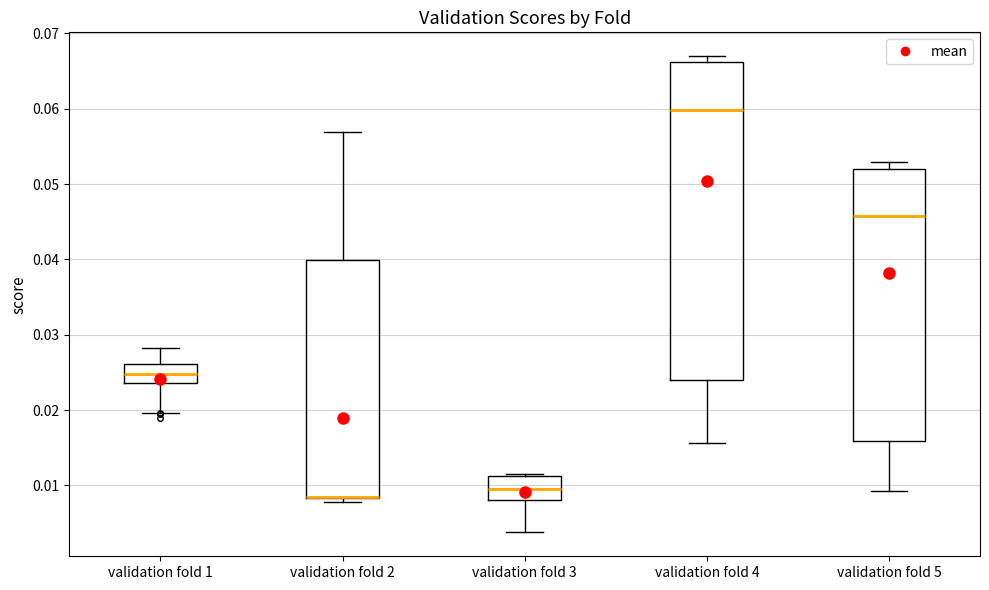

Reading left to right, read every box against the y-axis: the position of its median line, the range the box covers, and the ends of its whiskers. The values are not printed on the chart, so give them approximately, as read against the axis.

validation fold 1: median 0.025, box 0.024 to 0.026, whiskers 0.020 to 0.028
validation fold 2: median 0.008 (drawn on the box's lower edge), box 0.008 to 0.040, whiskers 0.008 (just below the box's lower edge) to 0.057
validation fold 3: median 0.009, box 0.008 to 0.011, whiskers 0.004 to 0.012
validation fold 4: median 0.060, box 0.024 to 0.066, whiskers 0.016 to 0.067
validation fold 5: median 0.046, box 0.016 to 0.052, whiskers 0.009 to 0.053